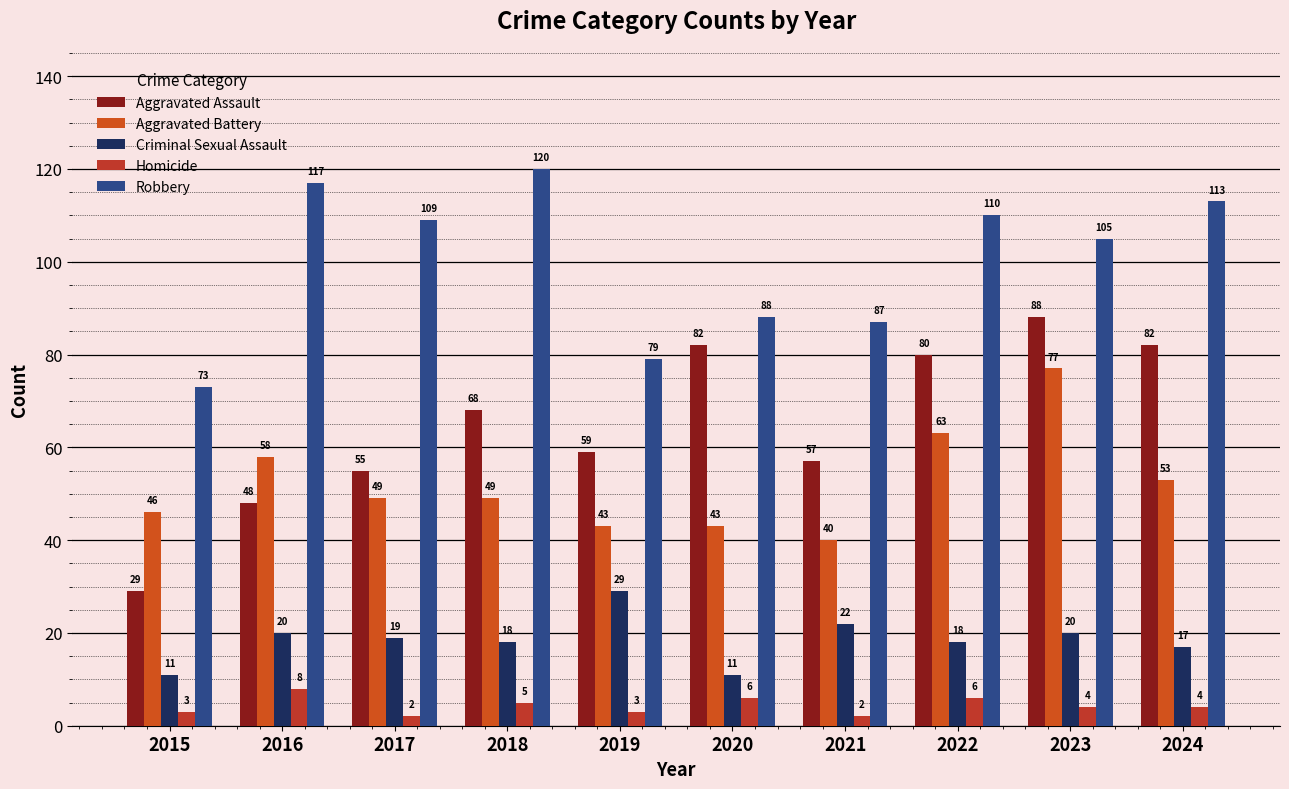

Reading left to right, transcribe all the data shown in this chart.

Aggravated Assault: 2015=29	2016=48	2017=55	2018=68	2019=59	2020=82	2021=57	2022=80	2023=88	2024=82
Aggravated Battery: 2015=46	2016=58	2017=49	2018=49	2019=43	2020=43	2021=40	2022=63	2023=77	2024=53
Criminal Sexual Assault: 2015=11	2016=20	2017=19	2018=18	2019=29	2020=11	2021=22	2022=18	2023=20	2024=17
Homicide: 2015=3	2016=8	2017=2	2018=5	2019=3	2020=6	2021=2	2022=6	2023=4	2024=4
Robbery: 2015=73	2016=117	2017=109	2018=120	2019=79	2020=88	2021=87	2022=110	2023=105	2024=113